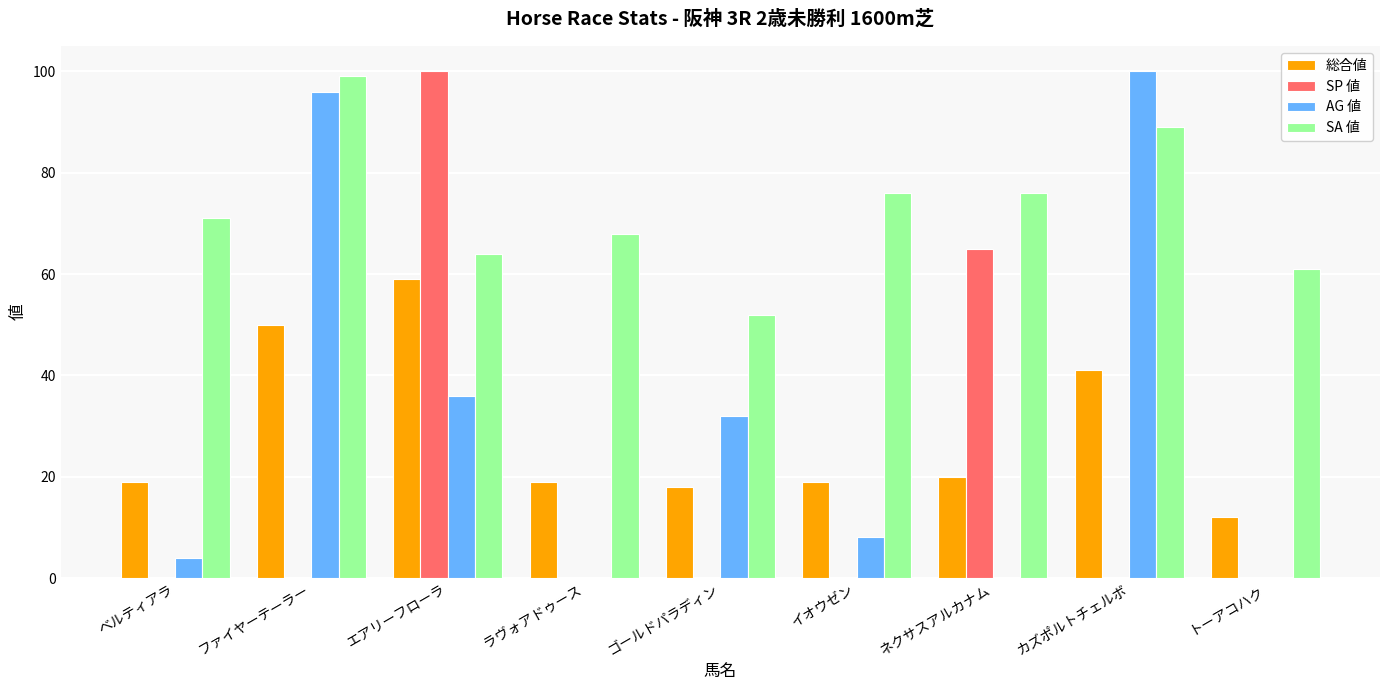

Which category has the highest value in the SP 値 series?

エアリーフローラ